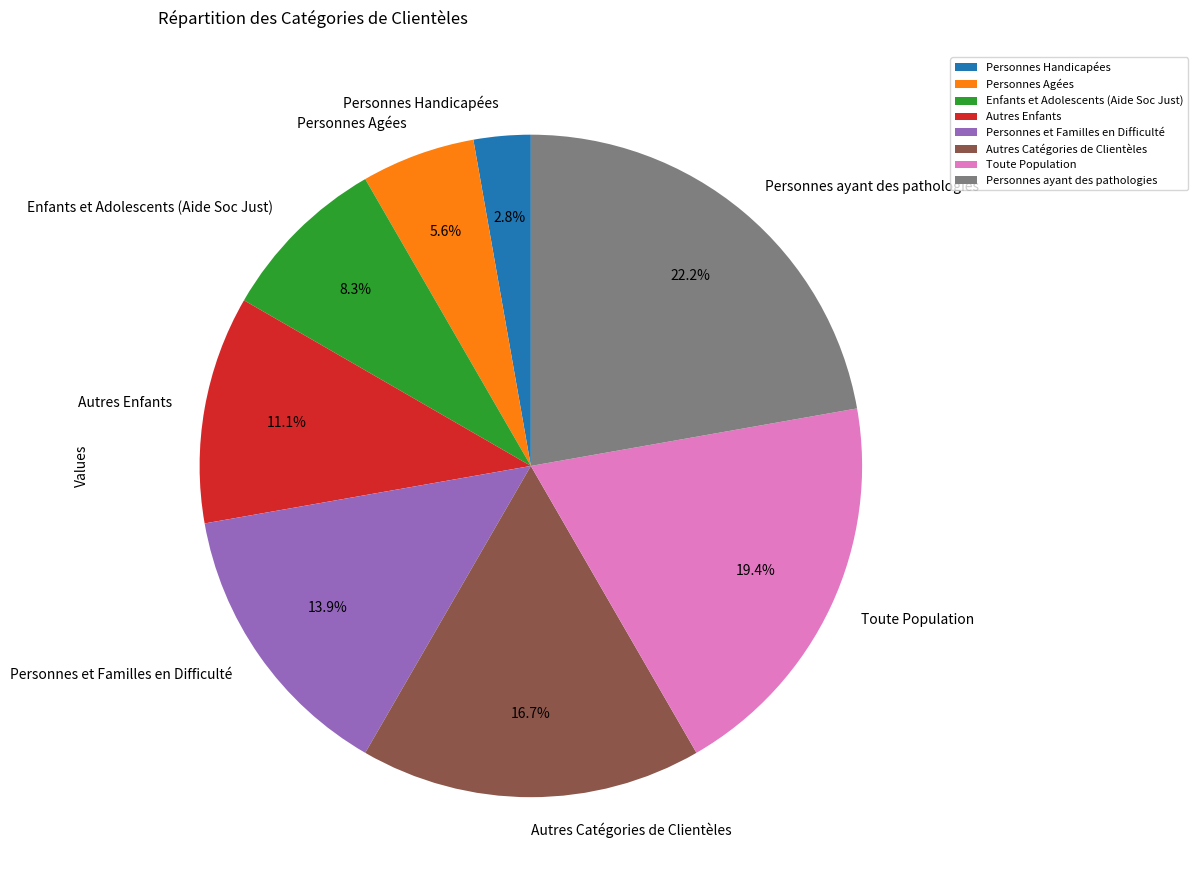

Which slice is the largest?

Personnes ayant des pathologies